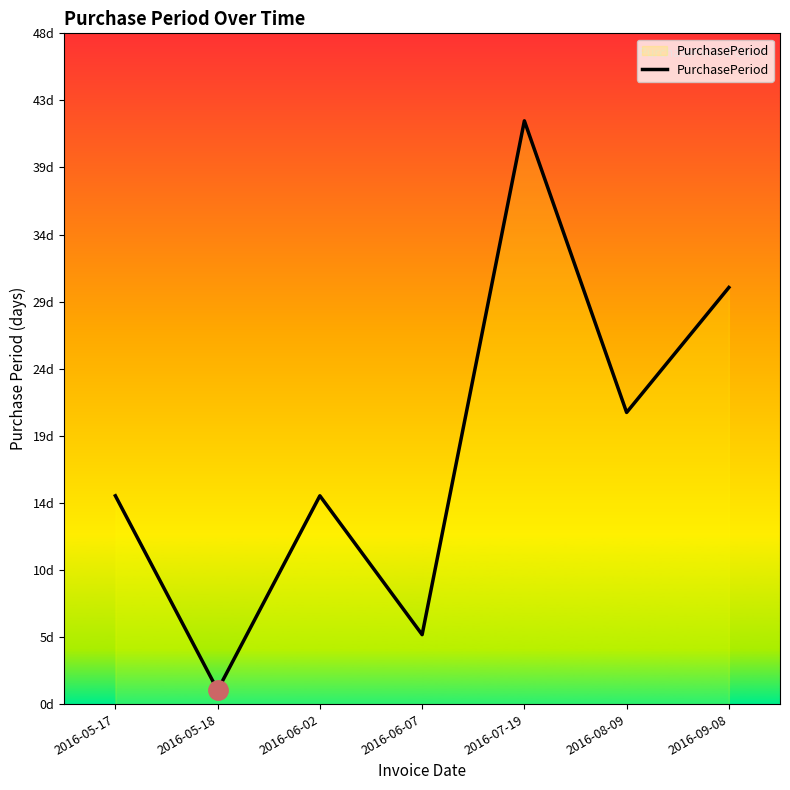

Reading left to right, list all the values displayed in this chart.

15	1	15	5	42	21	30